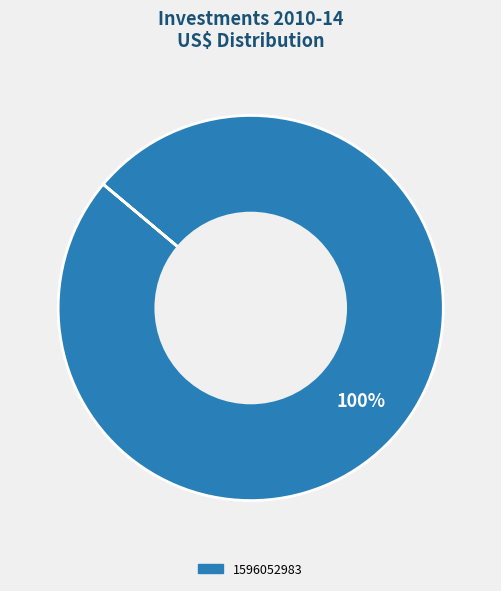

Is there a majority slice in this chart?

Yes